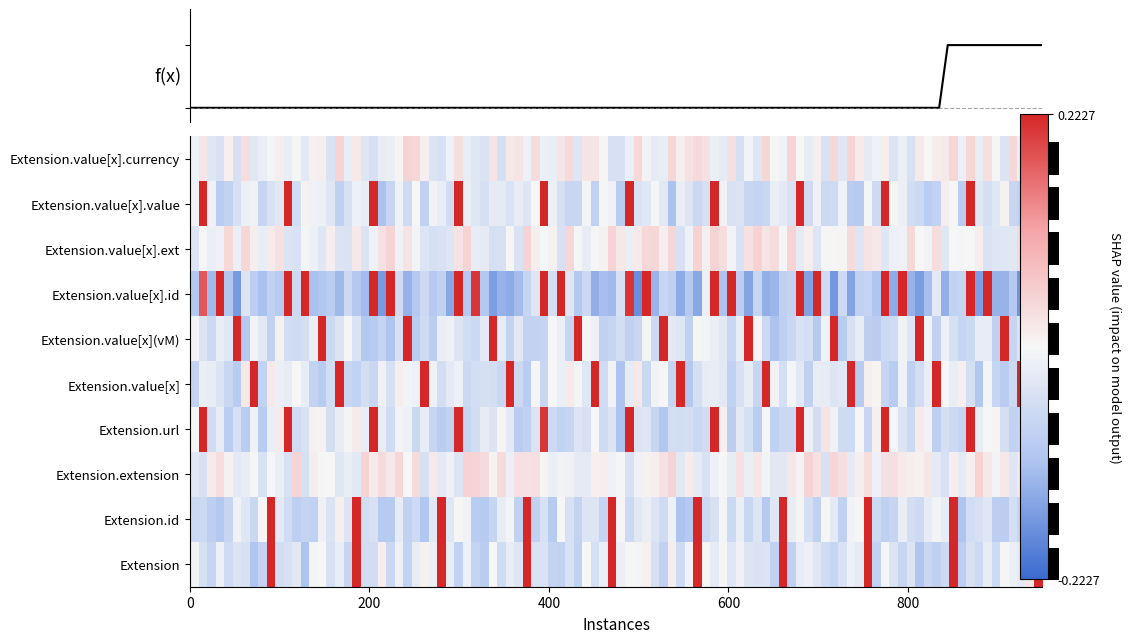

What is the sum of all Extension.url values?

2